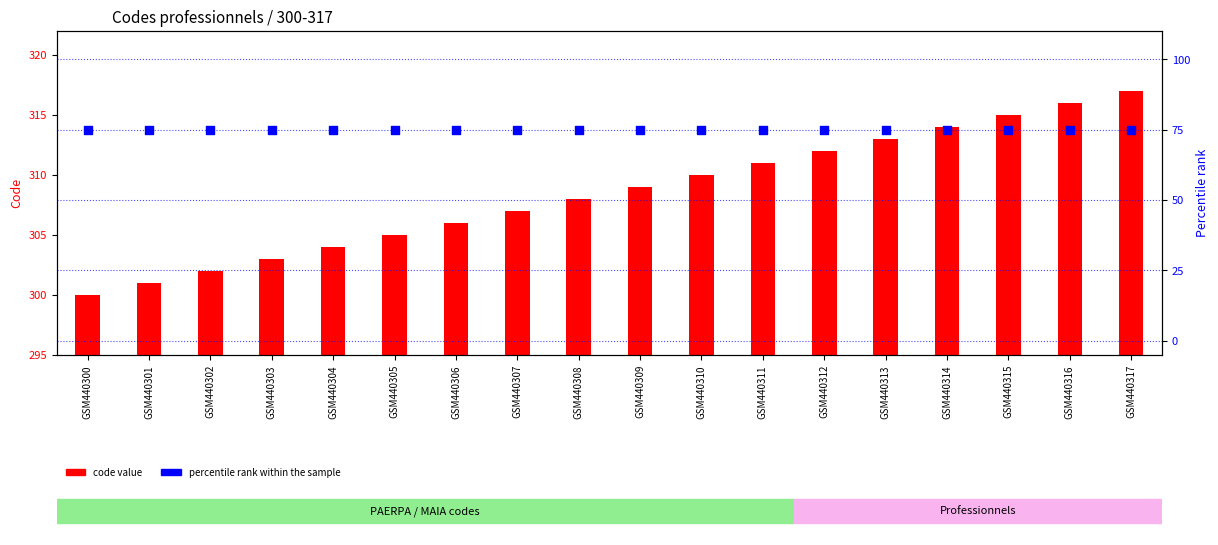

Which series contains the lowest Y value?

percentile rank within the sample